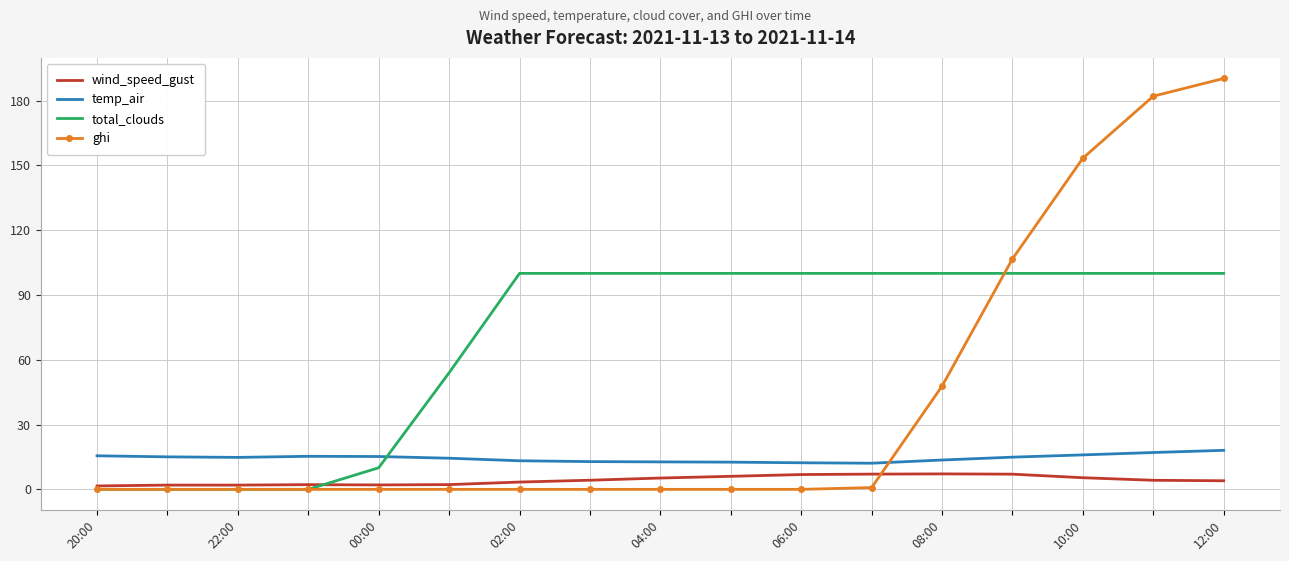

True or false: temp_air and wind_speed_gust intersect in this chart.

False